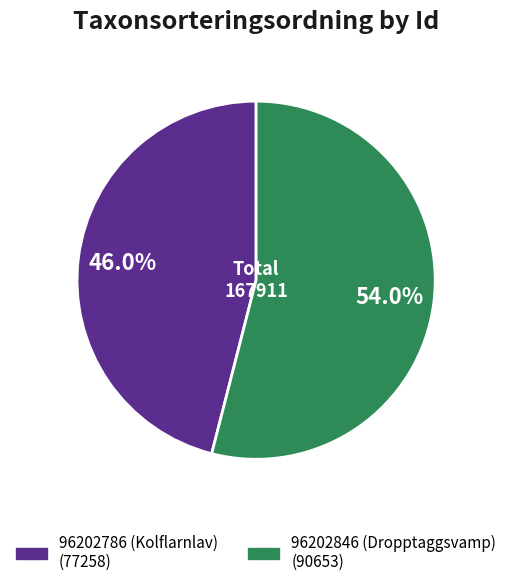

Between 96202846 (Dropptaggsvamp) and 96202786 (Kolflarnlav), which is larger?

96202846 (Dropptaggsvamp)